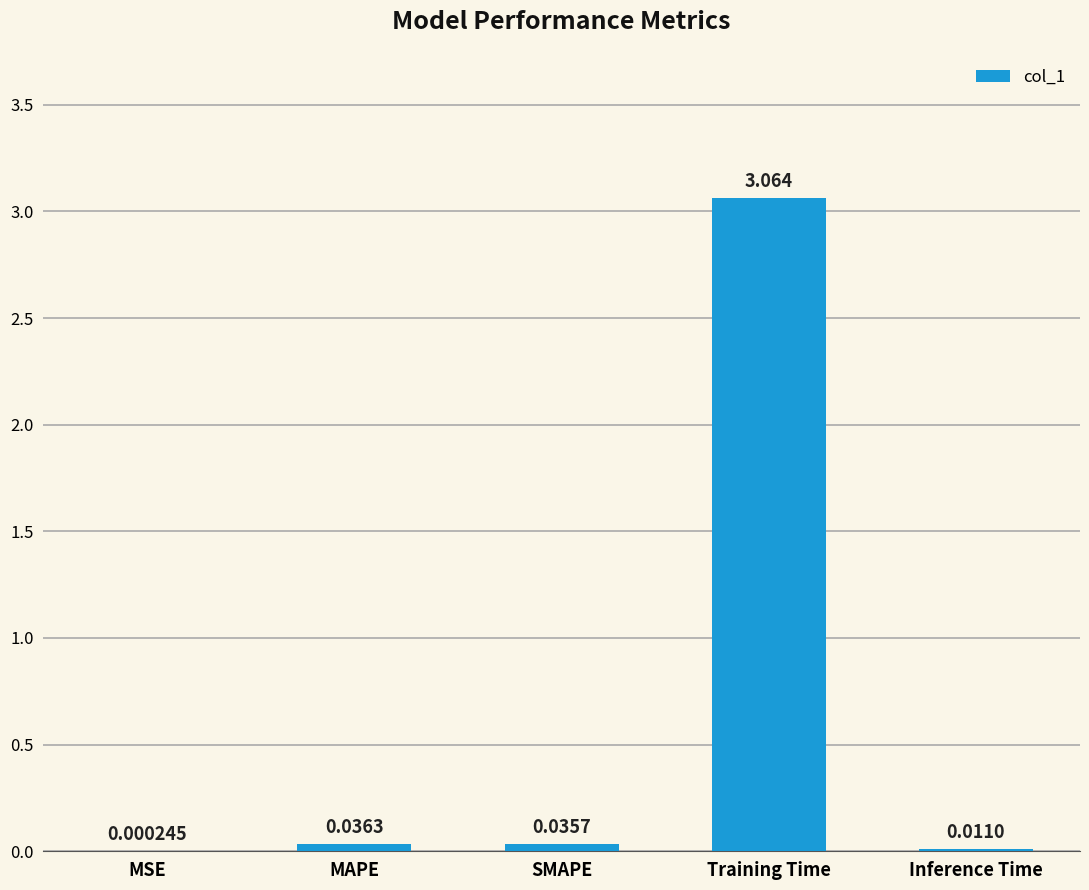

At which label is the value closest to 1?

MAPE